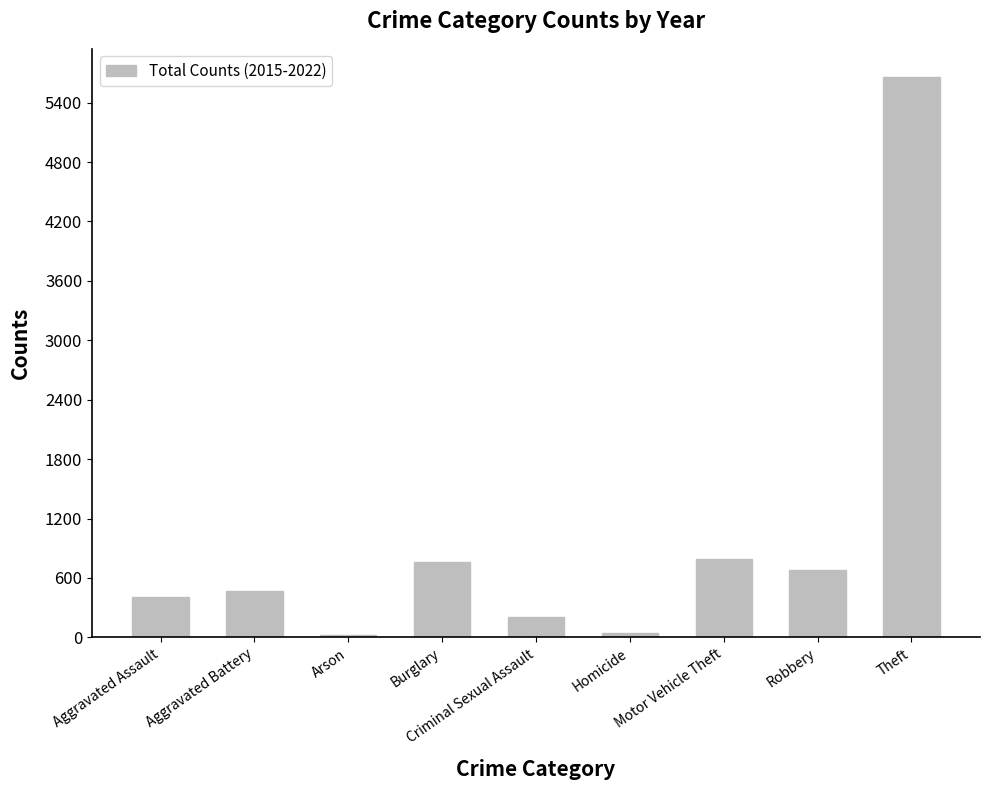

How many values are below 468?

4